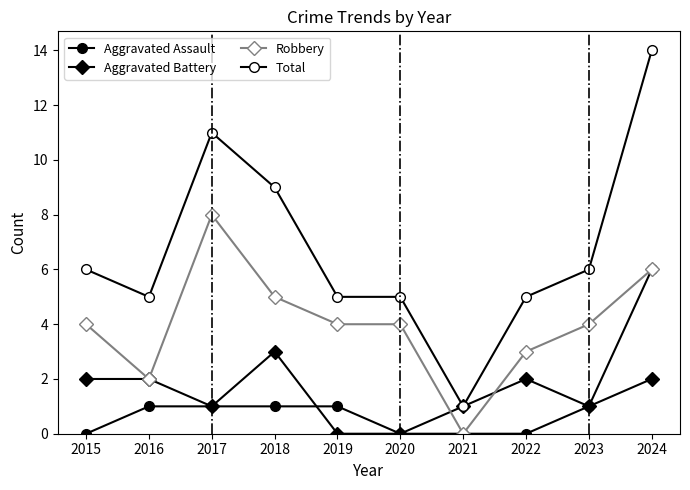

Count the number of categories in the chart.

10